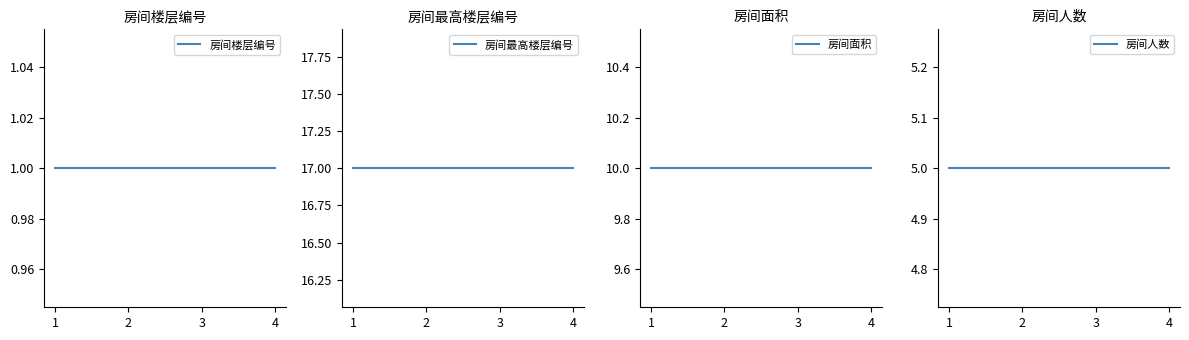

The 房间最高楼层编号 series shows 26 at 2. True or false?

False